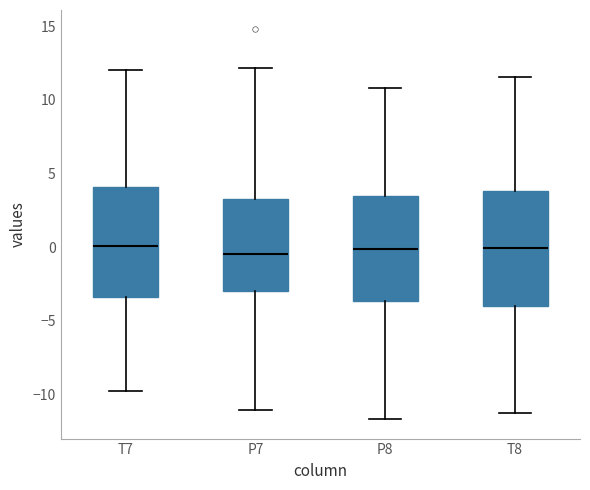

Reading left to right, read every box against the y-axis: the position of its median line, the range the box covers, and the ends of its whiskers. The values are not printed on the chart, so give them approximately, as read against the axis.

T7: median 0.0, box -3.5 to 4.0, whiskers -9.5 to 12.0
P7: median -0.5, box -3.0 to 3.0, whiskers -11.0 to 12.0
P8: median 0.0, box -3.5 to 3.5, whiskers -11.5 to 11.0
T8: median 0.0, box -4.0 to 4.0, whiskers -11.5 to 11.5